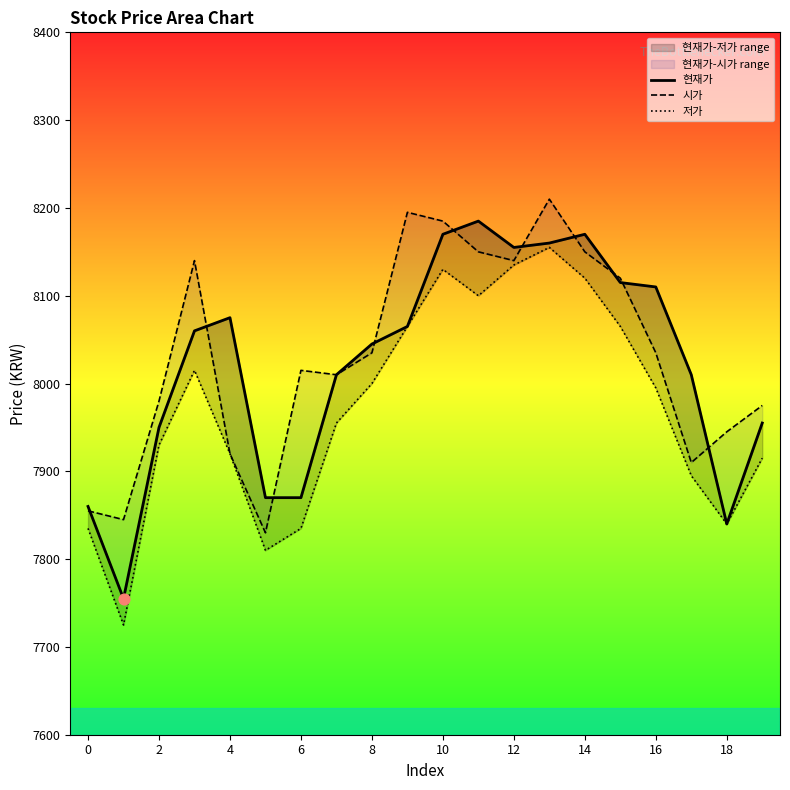

Which series has the largest total across all categories?

시가